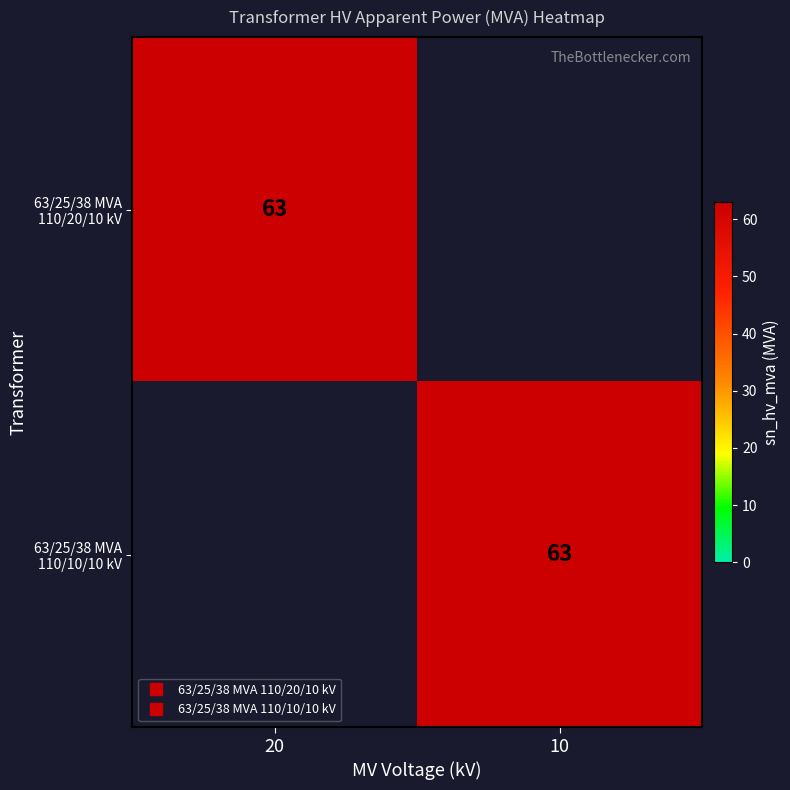

True or false: 63/25/38 MVA 110/10/10 kV has a value of 0 at 20.

True